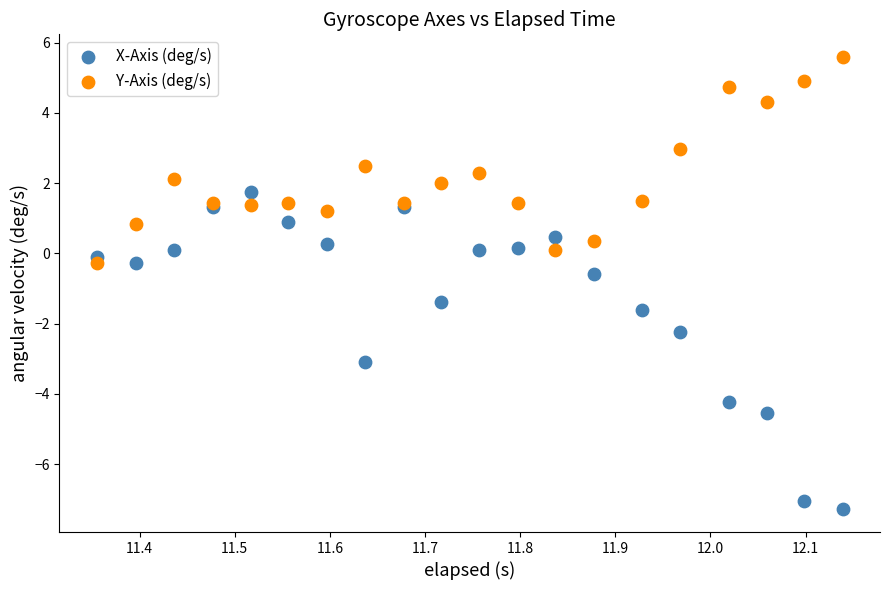

Which series reaches the minimum Y coordinate?

X-Axis (deg/s)